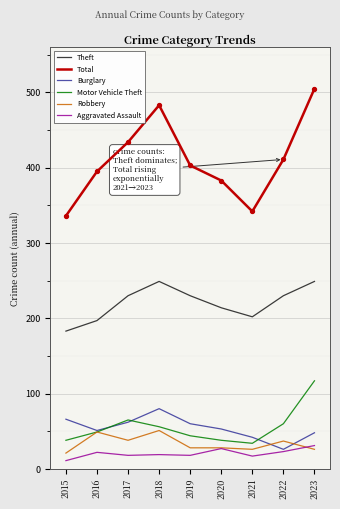

Which series changed the most between 2018 and 2021?

Total